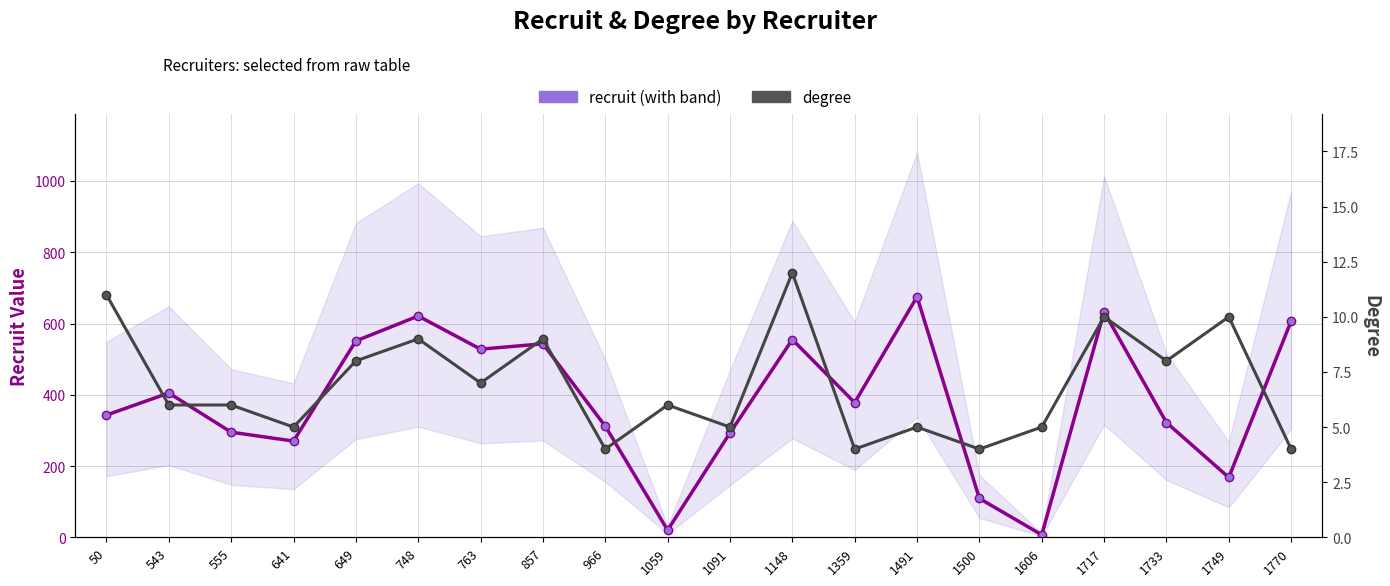

List the series in order of their peak value, highest first.

recruit, degree